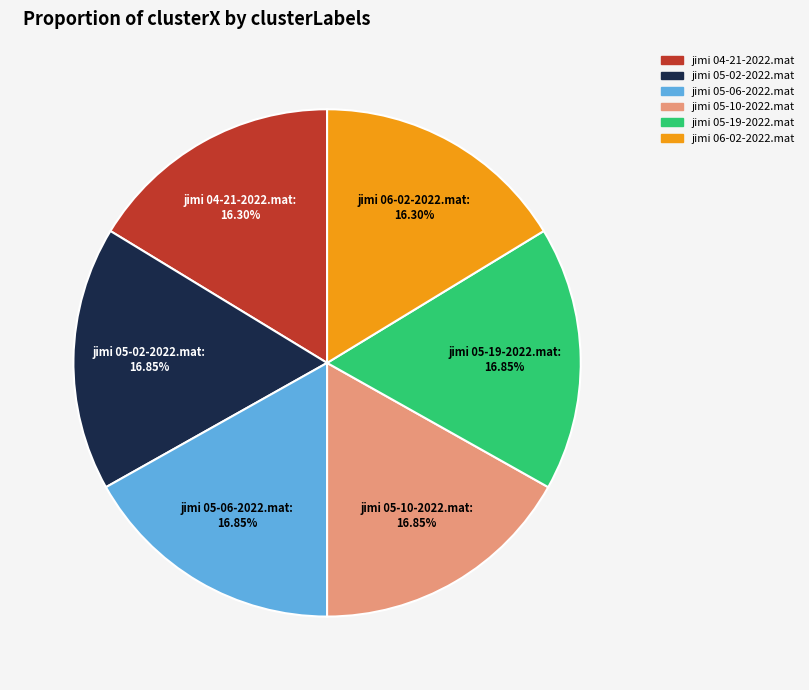

Is it true that jimi 04-21-2022.mat is 16% of the pie?

True